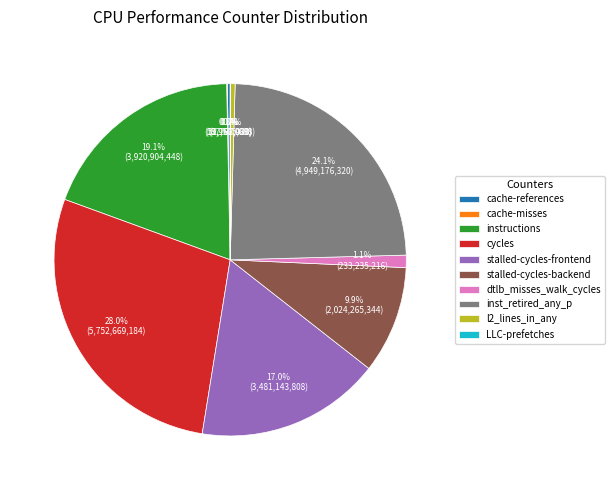

How much of the chart is everything except l2_lines_in_any?

99.6%